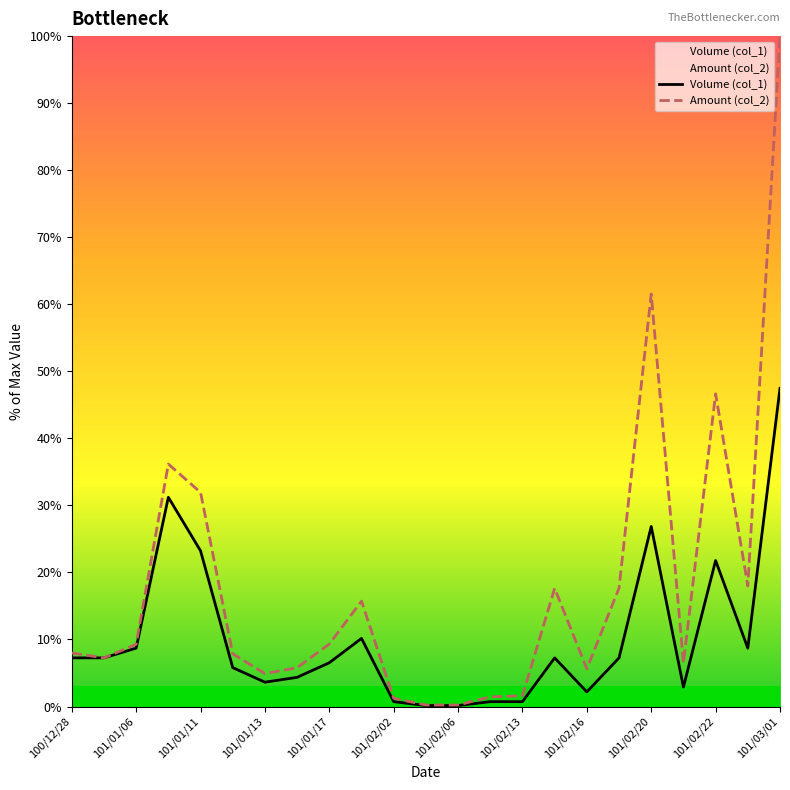

Is it true that Amount (col_2) equals 8.8 at 101/02/06?

False